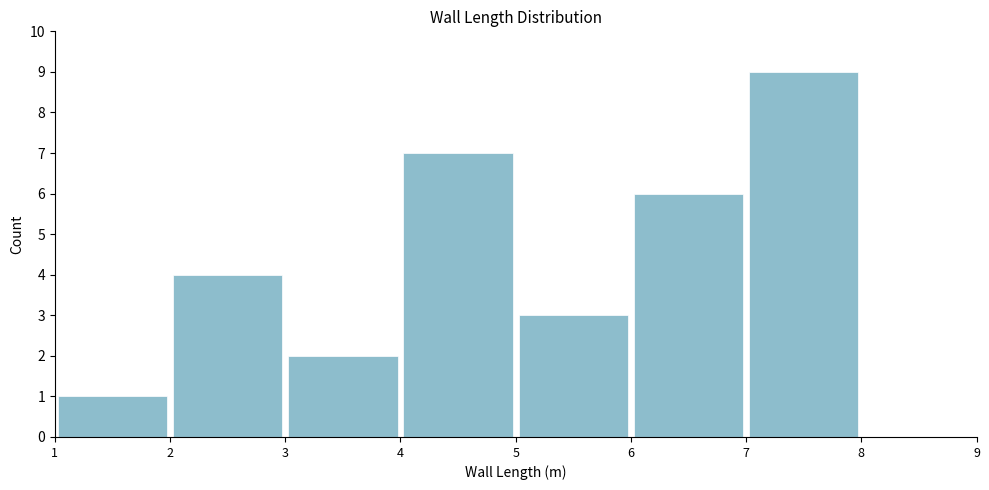

How tall is the bar that spans 1 to 2 on the x-axis? The values are not printed on the chart, so give them approximately, as read against the axis.

1